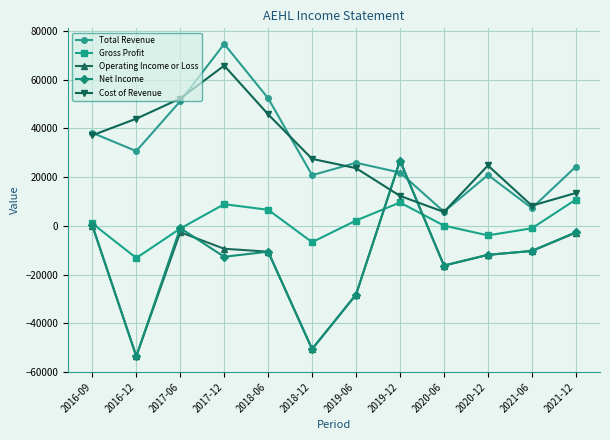

What is the total value across all series at 2020-06?

-21000